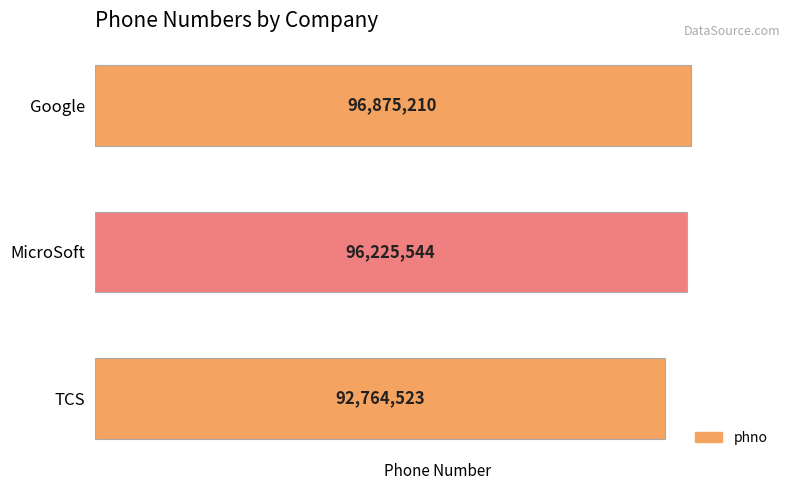

What is the maximum value shown in the chart?

96875210